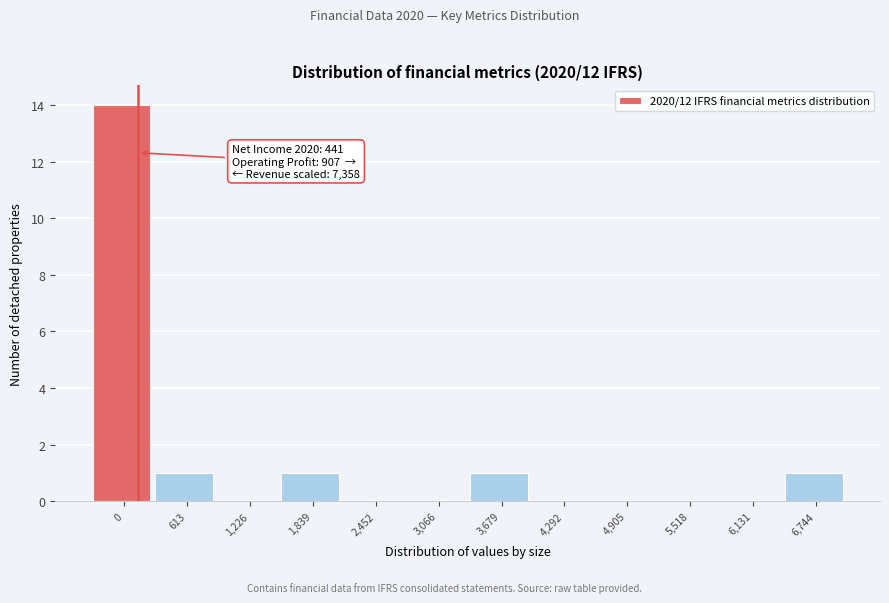

Reading left to right, transcribe all the data shown in this chart.

0=14	613=1	1,226=0	1,839=1	2,452=0	3,066=0	3,679=1	4,292=0	4,905=0	5,518=0	6,131=0	6,744=1